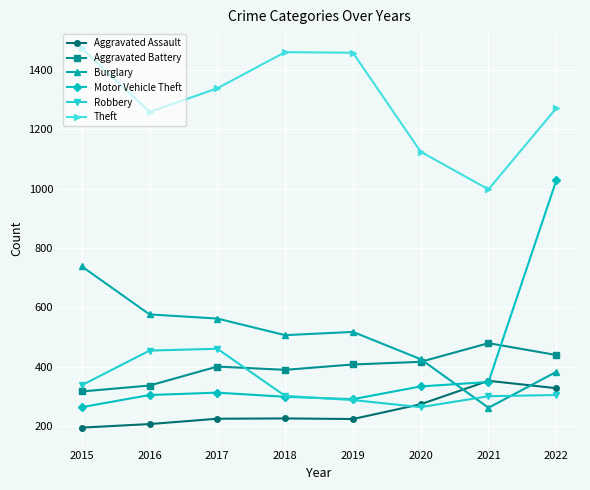

Where is the first local minimum for Aggravated Battery?

2018